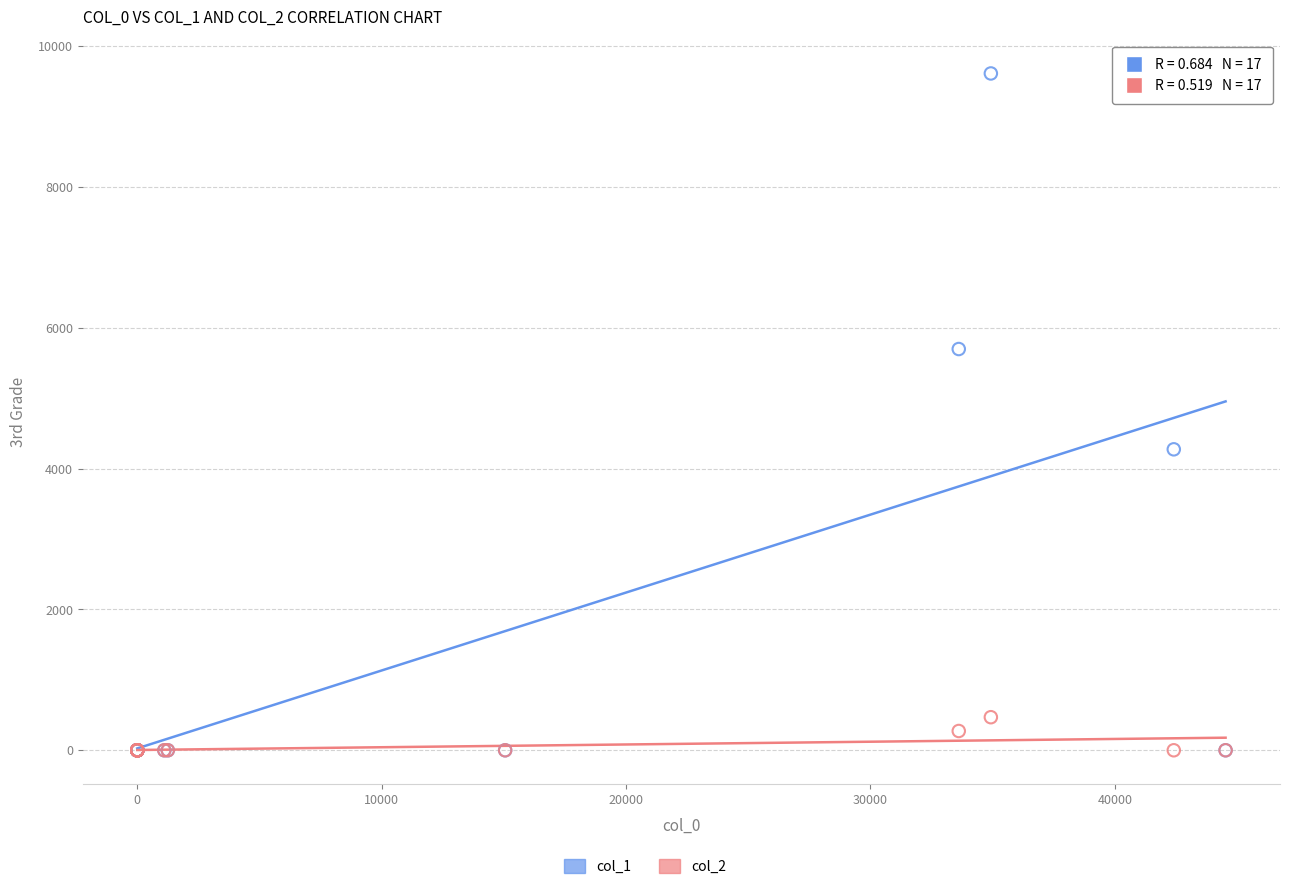

Which series reaches the maximum Y coordinate?

col_1